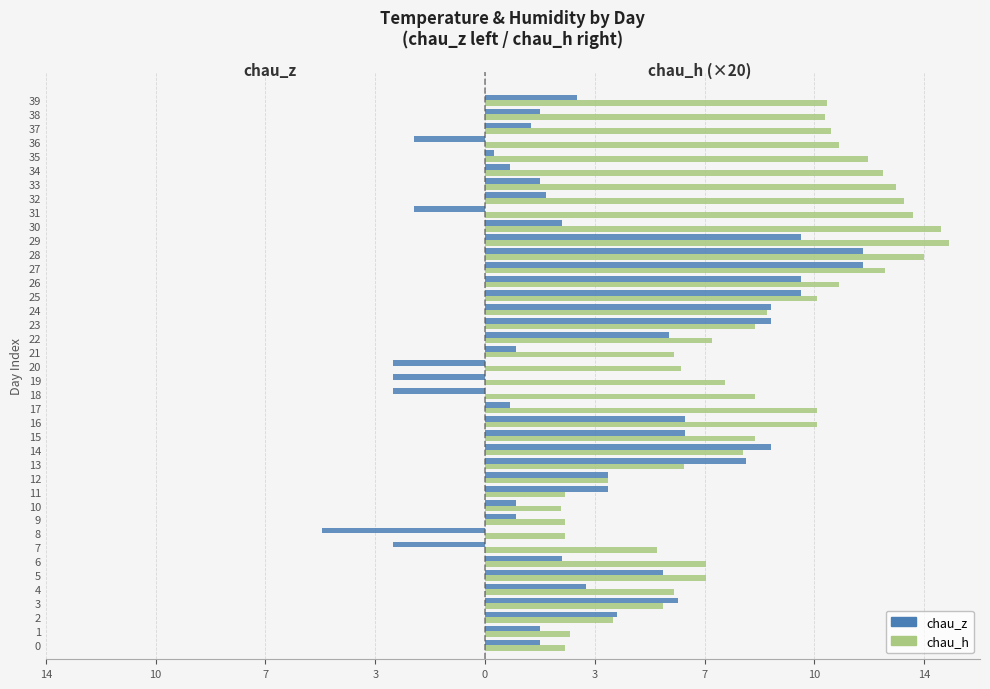

What is the maximum value for chau_z?

12.3